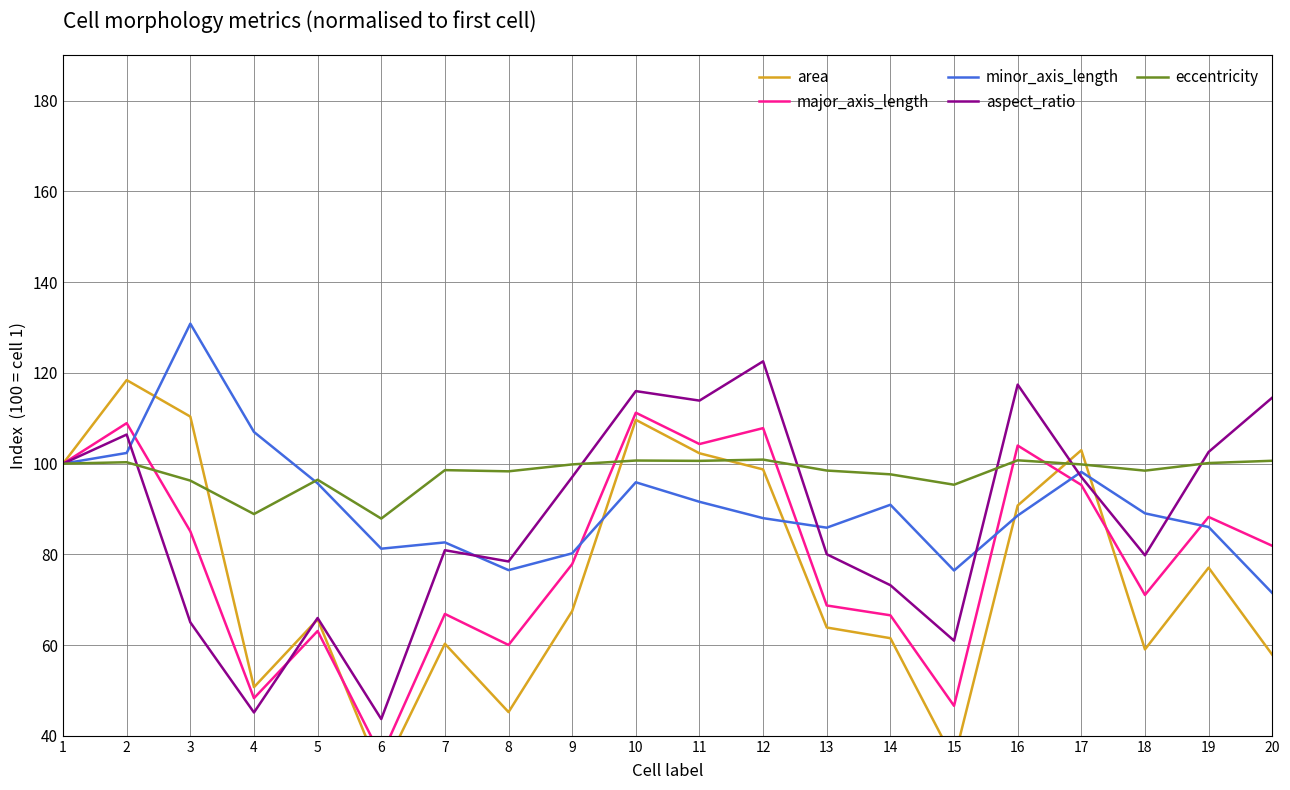

What is the difference between the maximum and minimum values in the major_axis_length series?

75.7